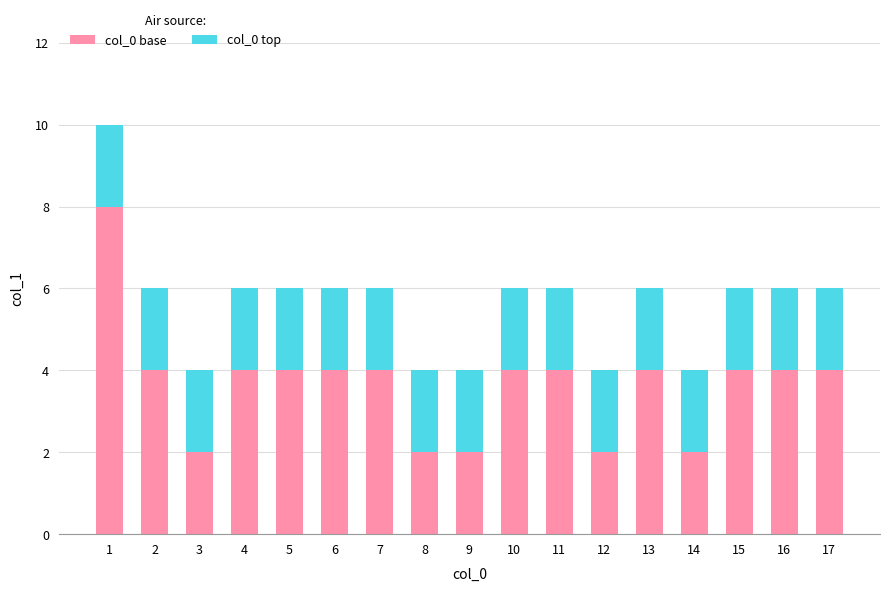

What is the highest value of the col_0 base series?

8